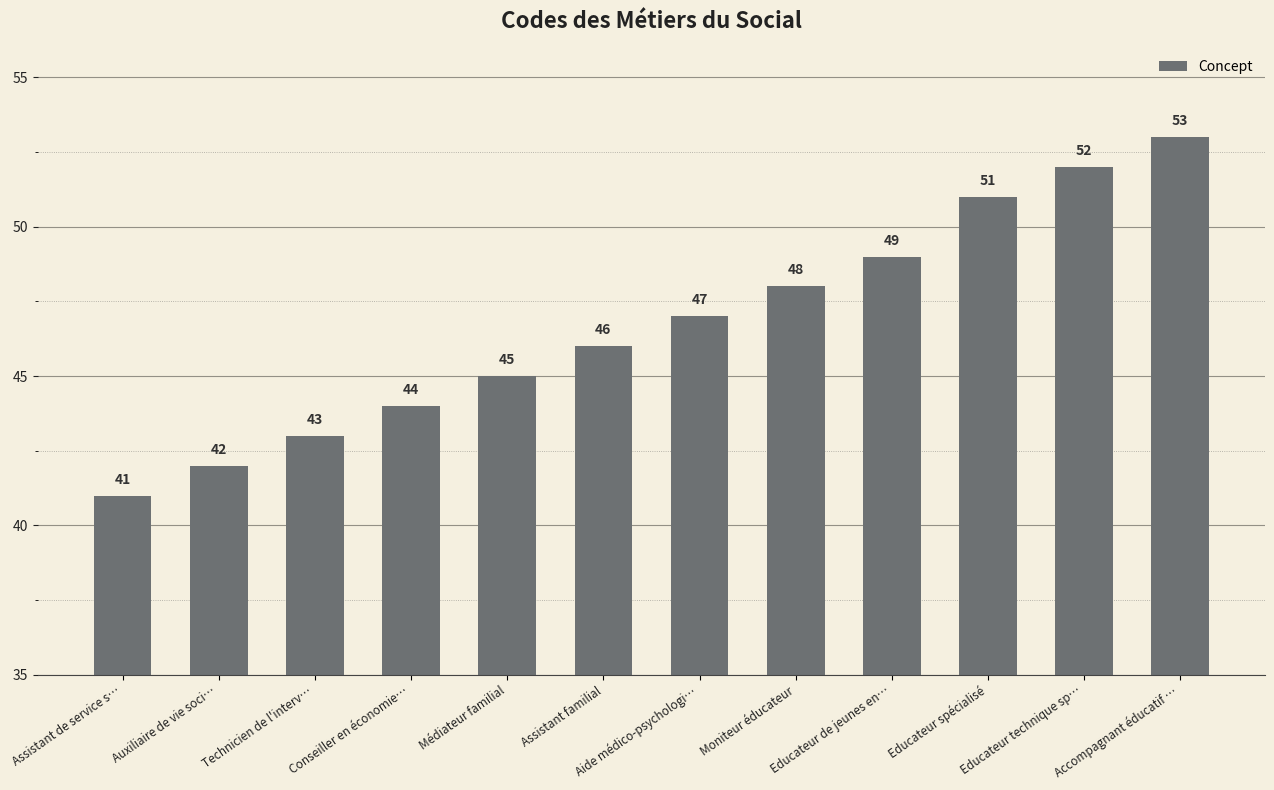

What is the maximum value shown in the chart?

53